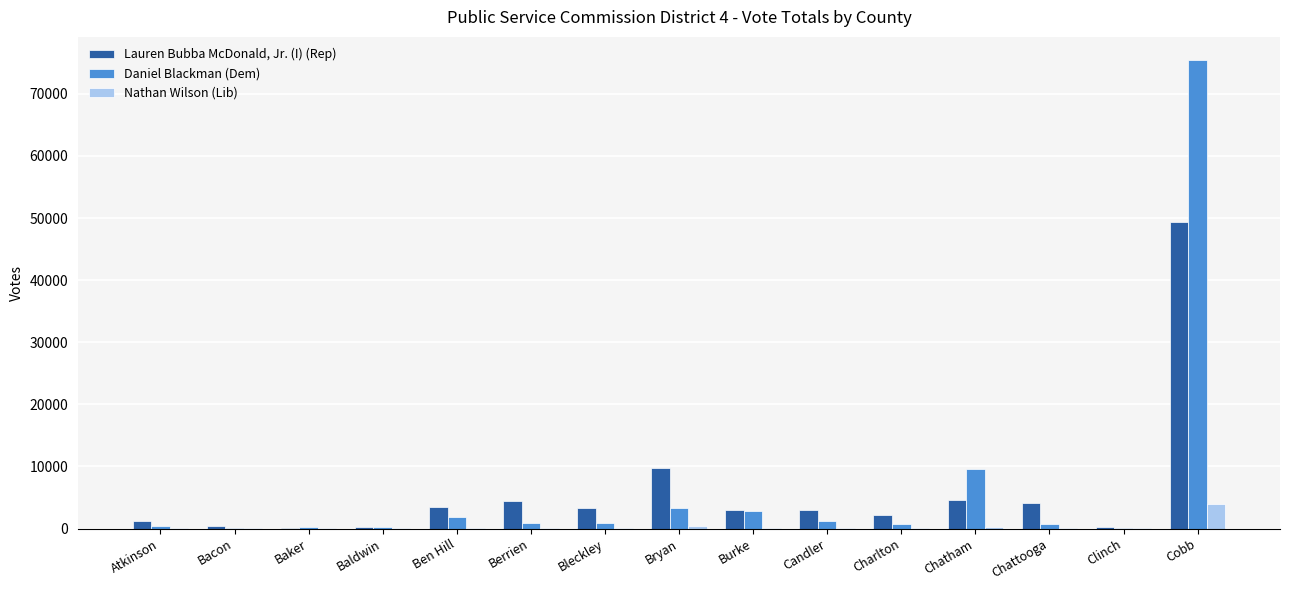

Count the number of categories in the chart.

15